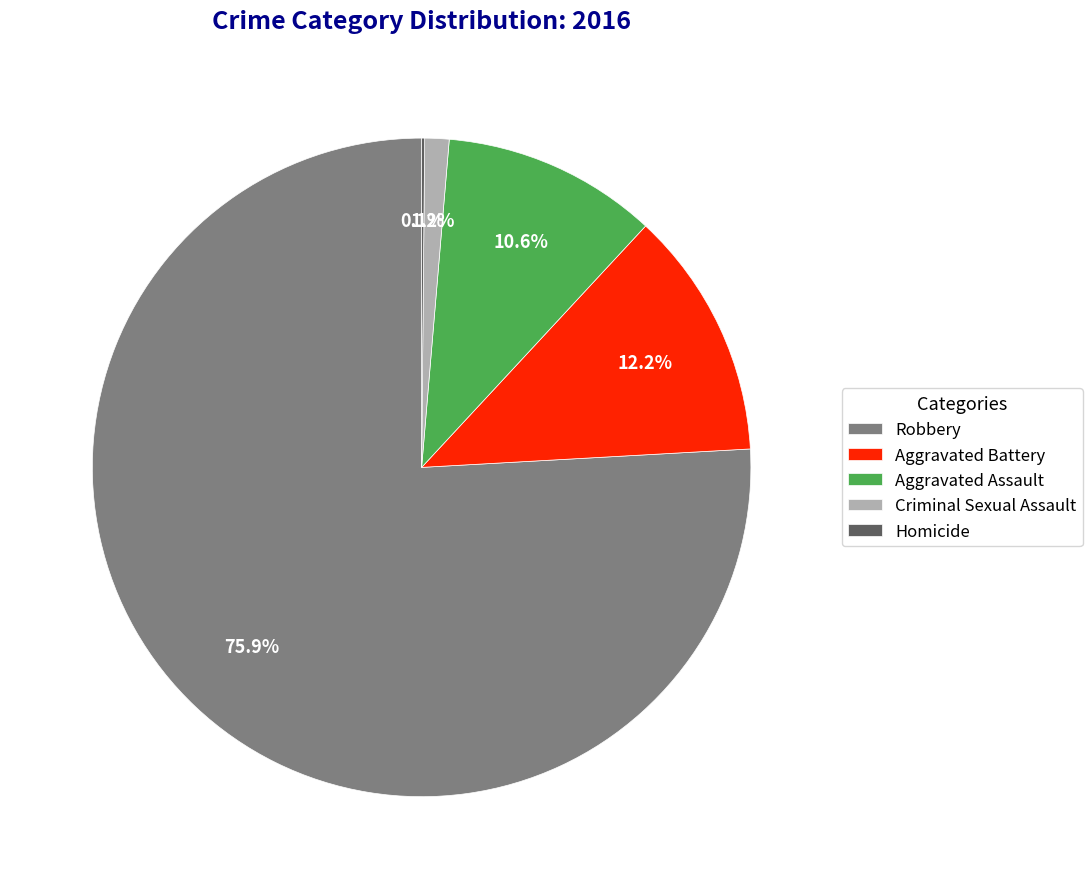

To the nearest percent, what is the combined percentage of Aggravated Battery and Aggravated Assault?

23%